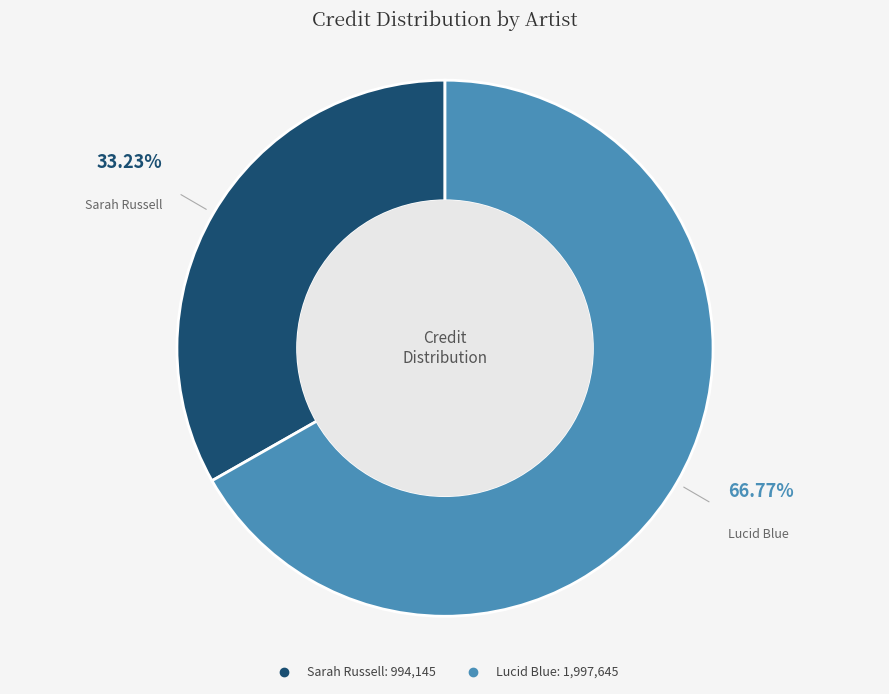

The Lucid Blue slice represents 76% of the pie. True or false?

False